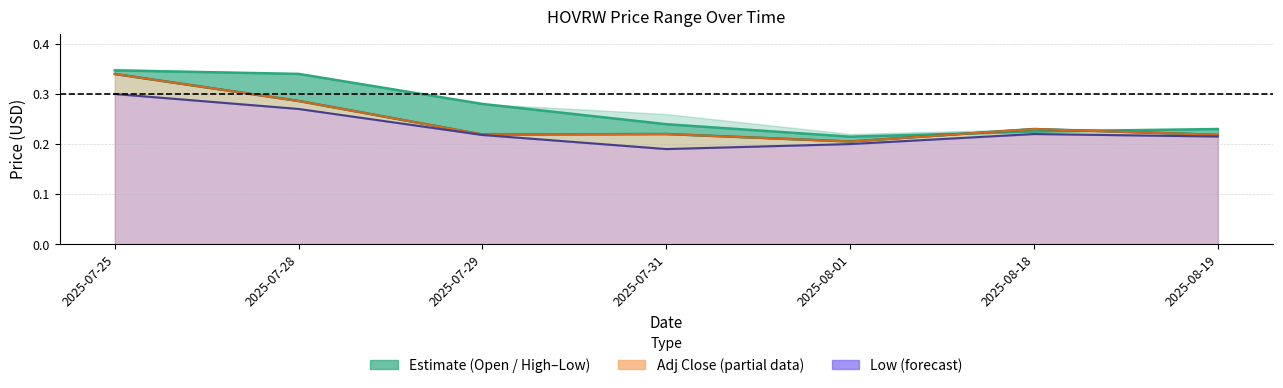

What is the highest value of the Low series?

0.3